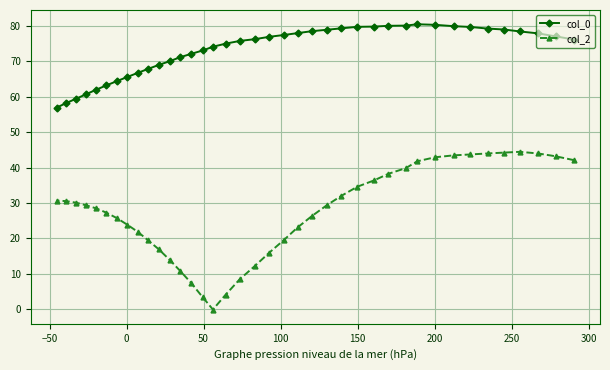

How many data points does each series have?

39